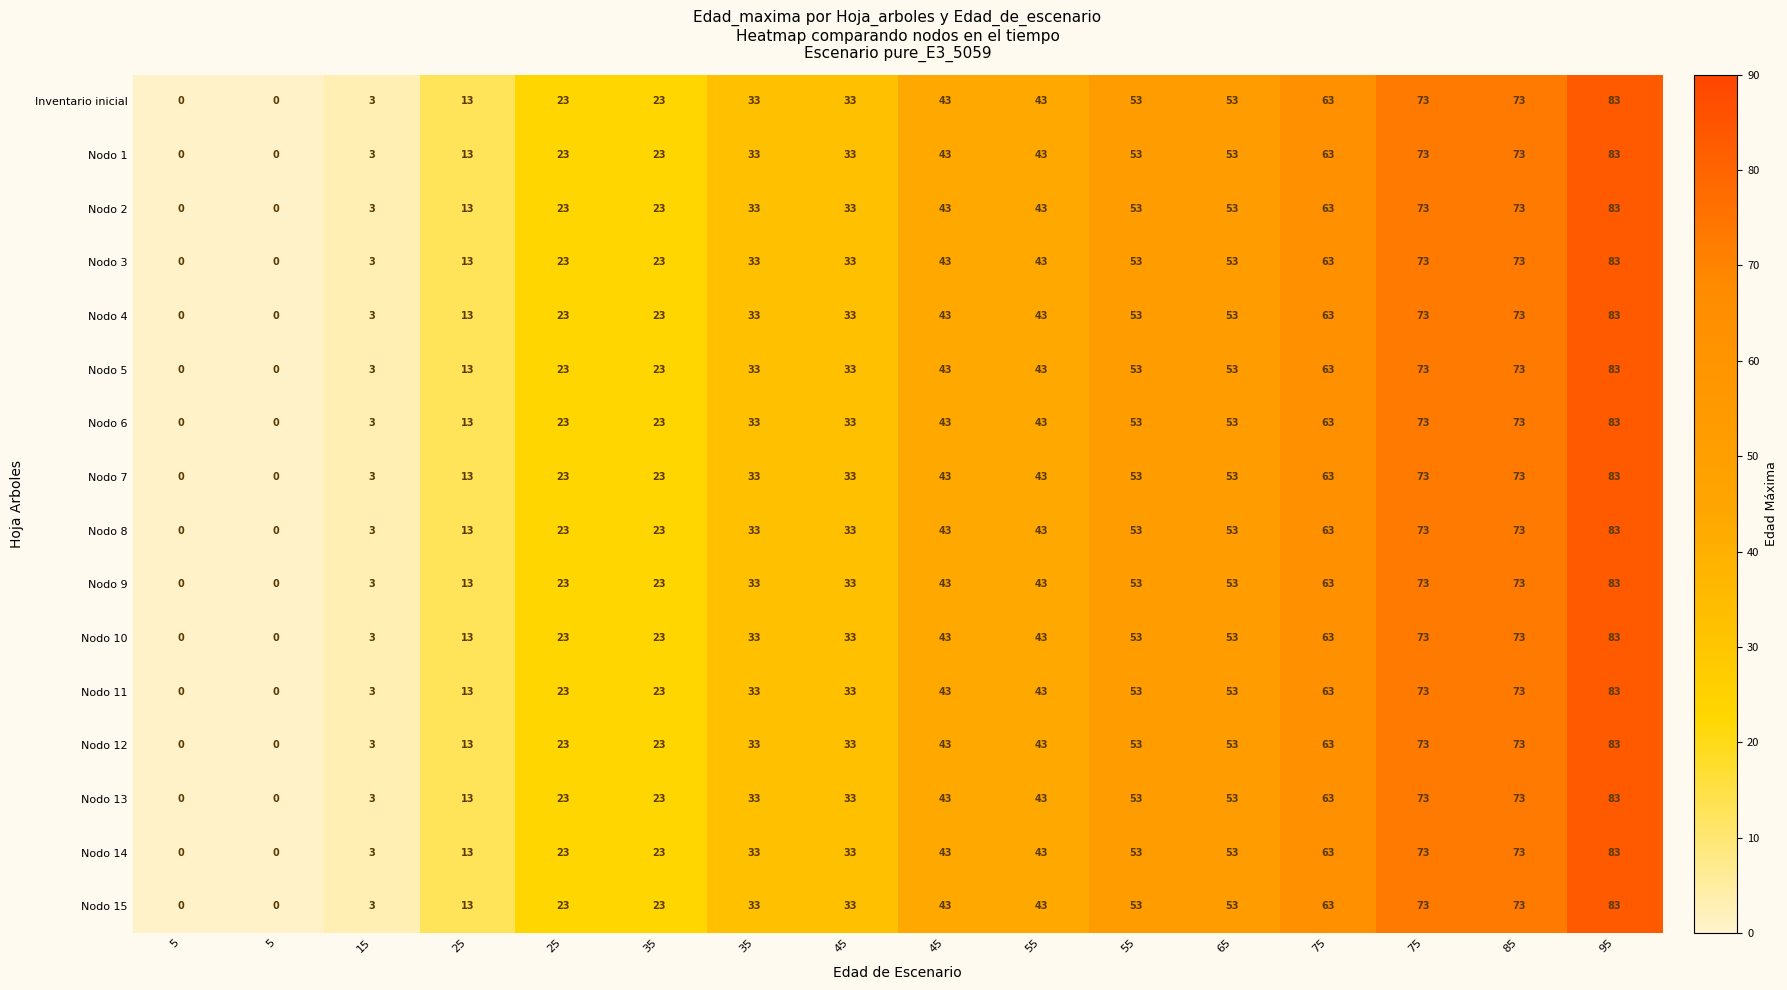

How many data points in Nodo 1 are less than 43?

8